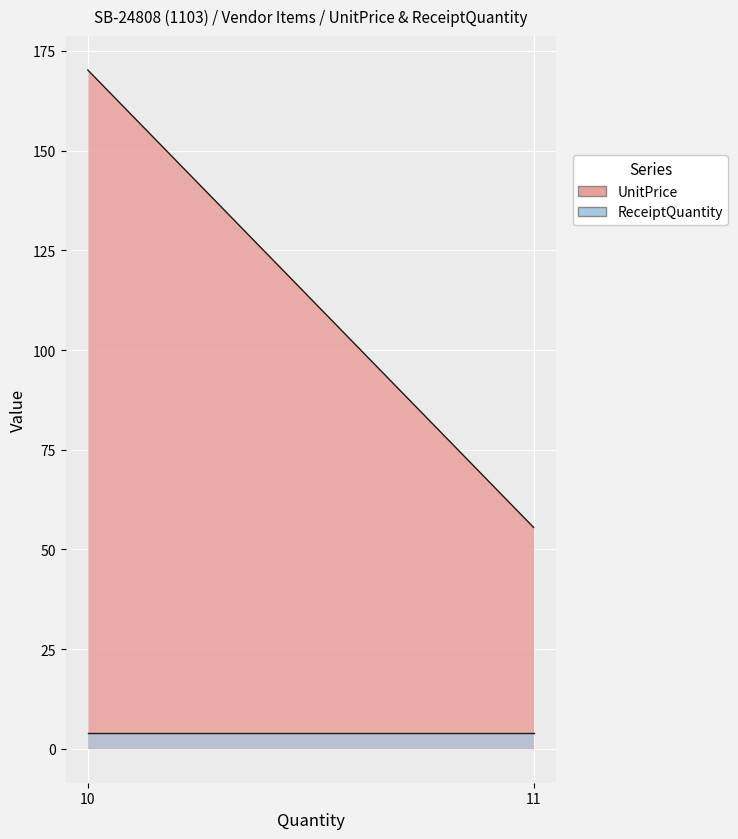

What is the sum of the UnitPrice values at 11 and 10?

225.7